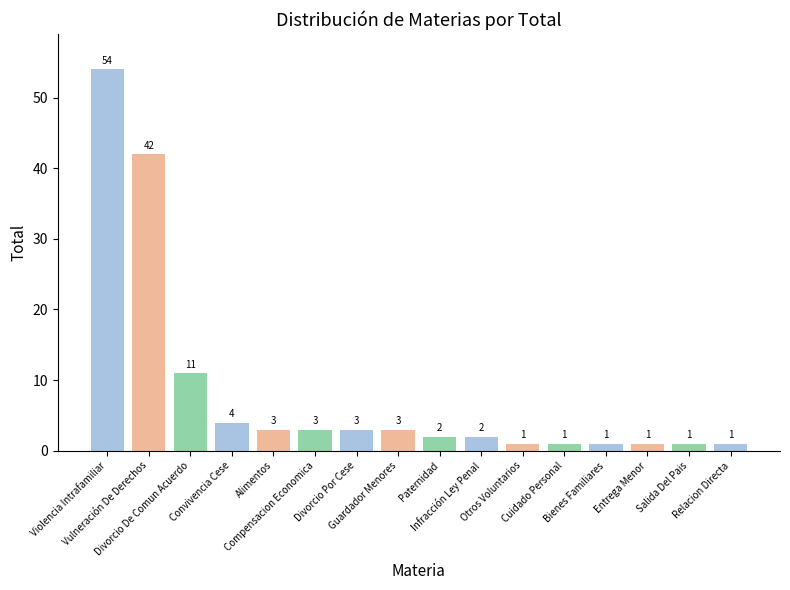

At which category does the chart reach its peak across all series?

Violencia Intrafamiliar